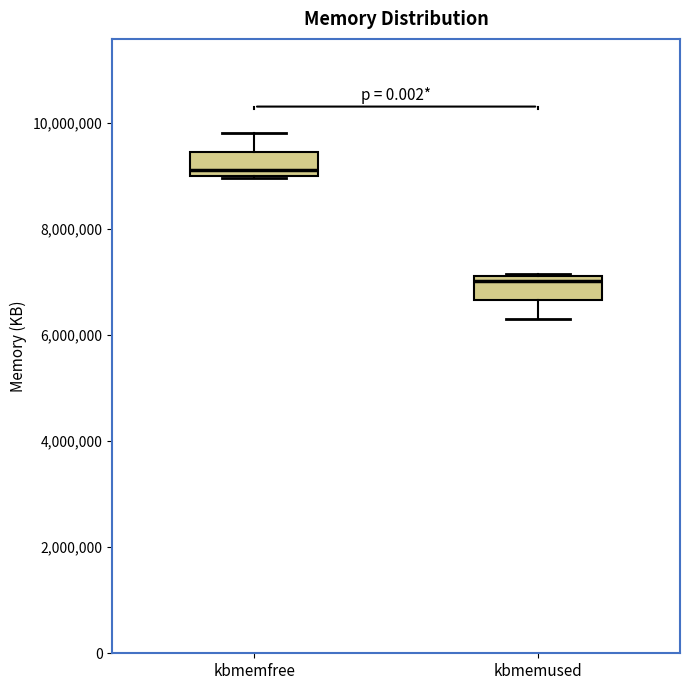

Where does the median line of the box for kbmemused sit on the y-axis? The values are not printed on the chart, so give them approximately, as read against the axis.

7000000